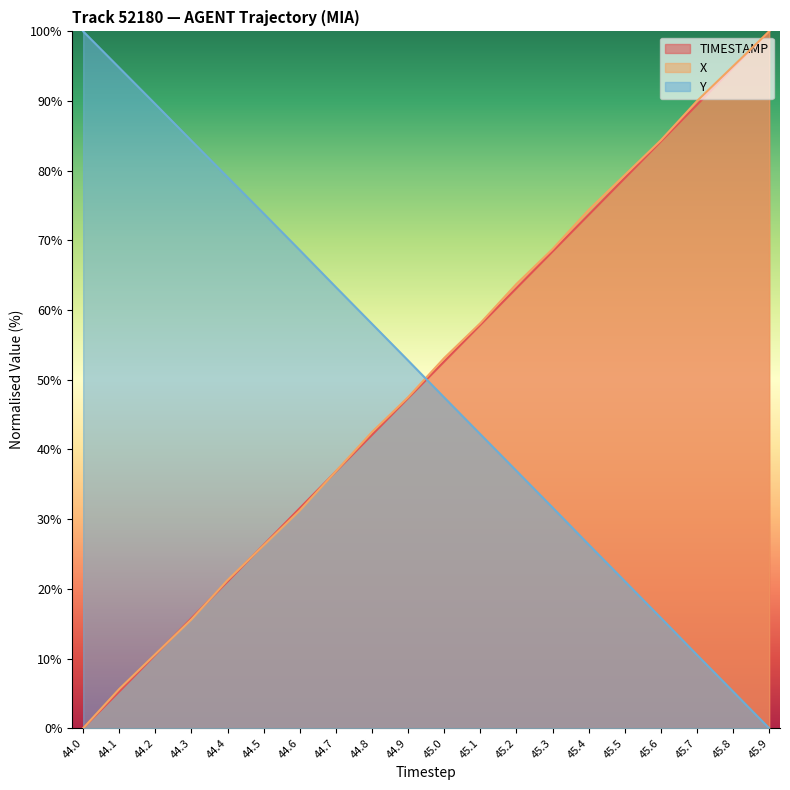

Reading right to left, extract all data points from this chart.

TIMESTAMP: 100.0	94.7	89.5	84.2	78.9	73.7	68.4	63.2	57.9	52.6	47.4	42.1	36.8	31.6	26.3	21.1	15.8	10.5	5.3	0.0
X: 100.0	95.0	90.0	84.4	79.4	74.4	68.8	63.7	58.1	53.1	47.5	42.5	36.9	31.2	26.2	21.2	15.6	10.6	5.6	0.0
Y: 0.0	5.3	10.5	15.8	21.1	26.4	31.7	36.9	42.2	47.5	52.8	58.0	63.3	68.6	73.9	79.1	84.3	89.6	94.8	100.0